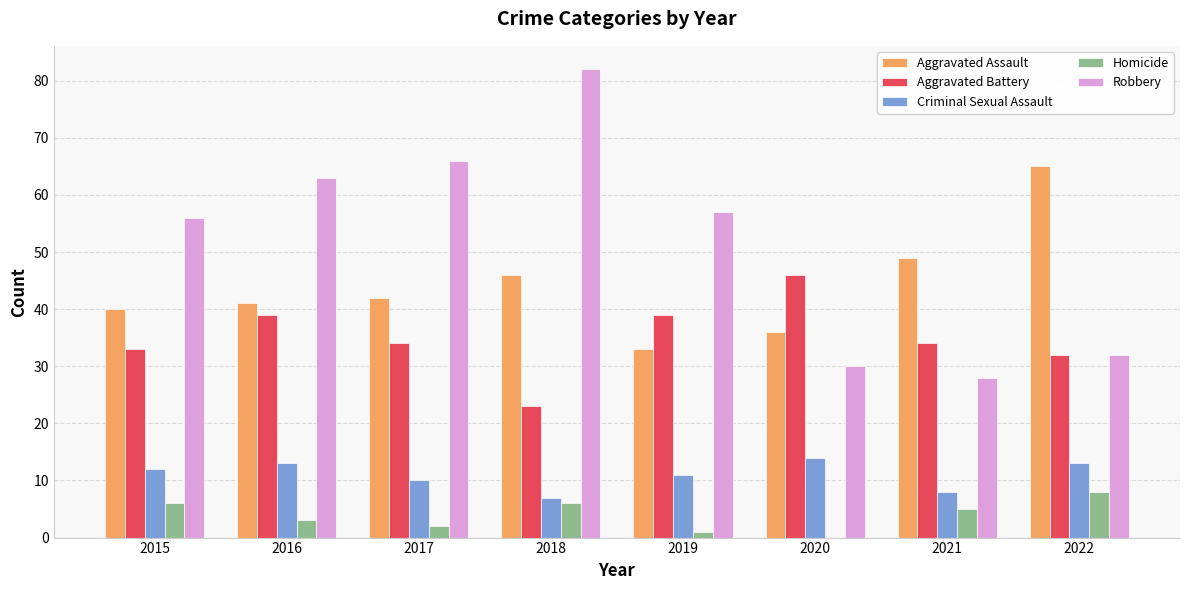

What is the total value across all series at 2018?

164